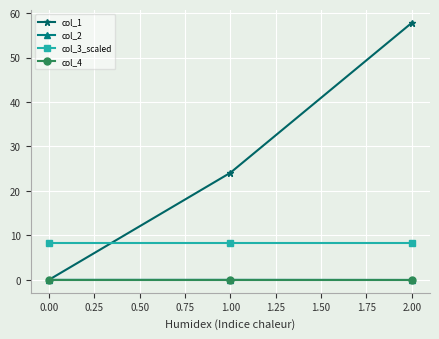

What is the average value of the col_3_scaled series?

8.4